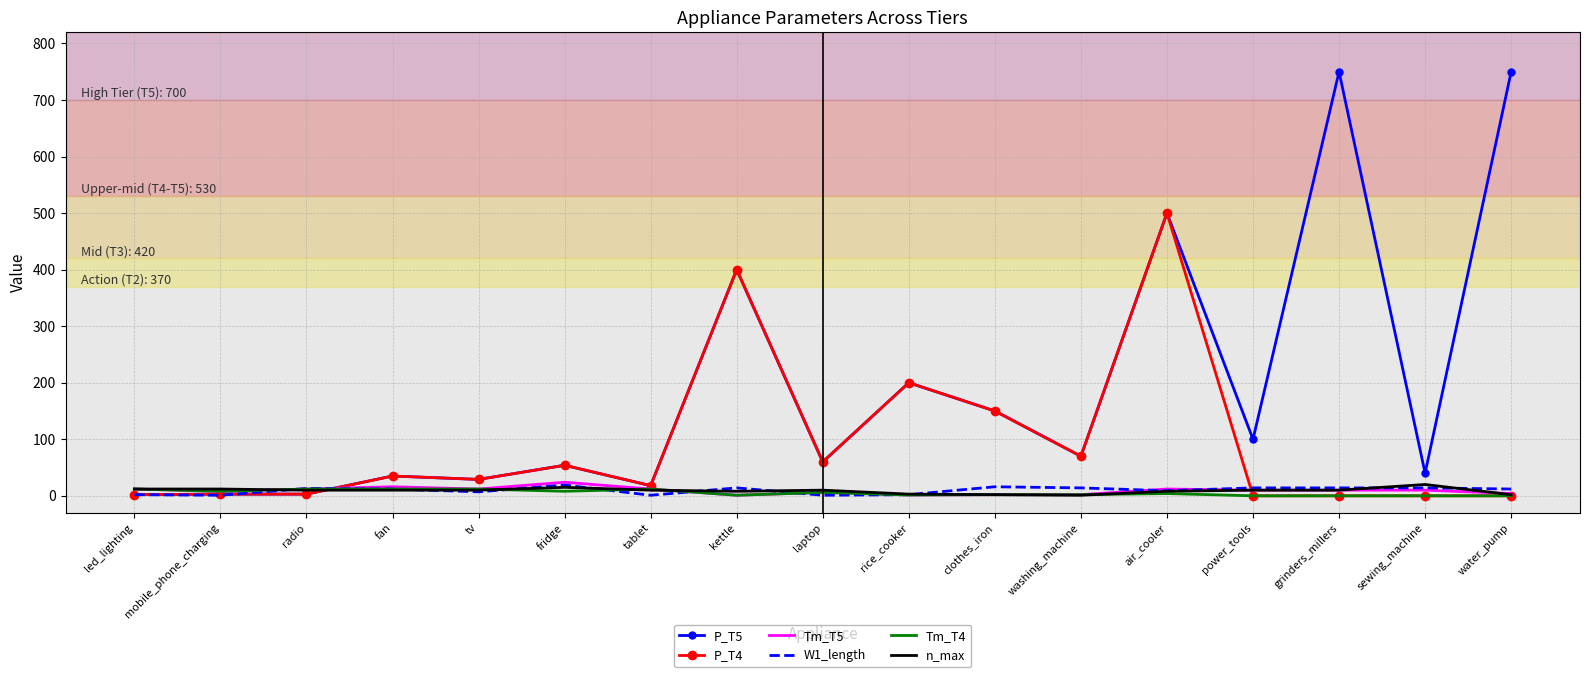

At which category is the sum across all series the highest?

air_cooler